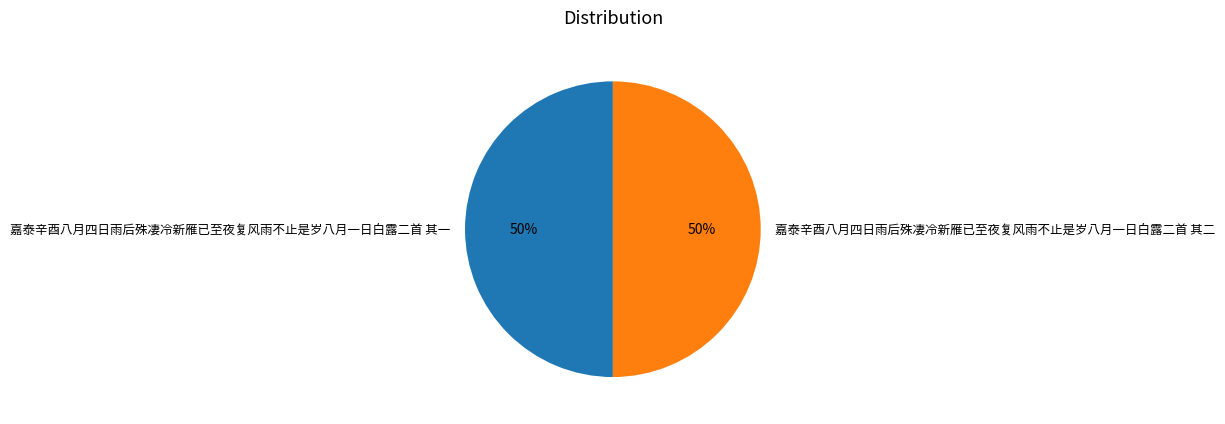

To the nearest percent, what is the combined percentage of 嘉泰辛酉八月四日雨后殊凄冷新雁已至夜复风雨不止是岁八月一日白露二首 其二 and 嘉泰辛酉八月四日雨后殊凄冷新雁已至夜复风雨不止是岁八月一日白露二首 其一?

100%